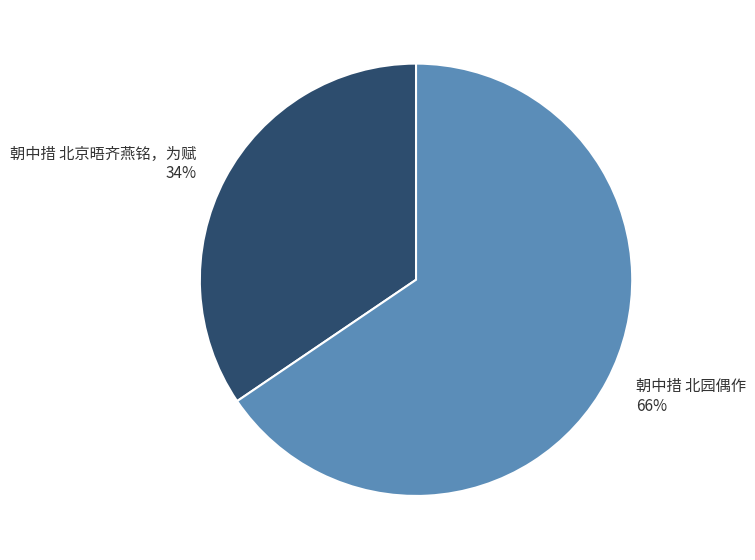

To the nearest percent, what is the combined percentage of 朝中措 北园偶作 and 朝中措 北京晤齐燕铭，为赋?

100%